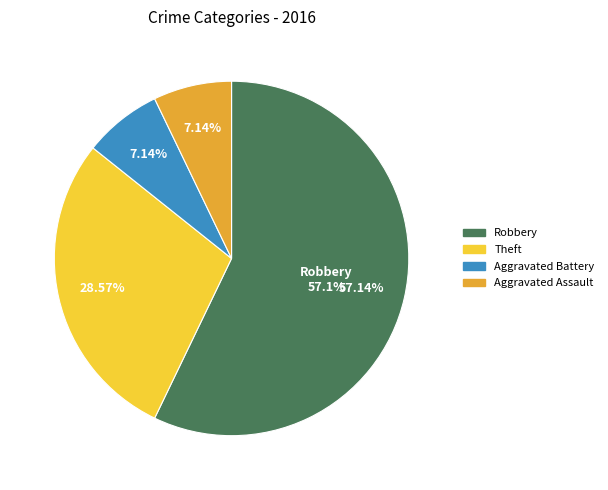

Is there any slice that represents more than half of the pie?

Yes